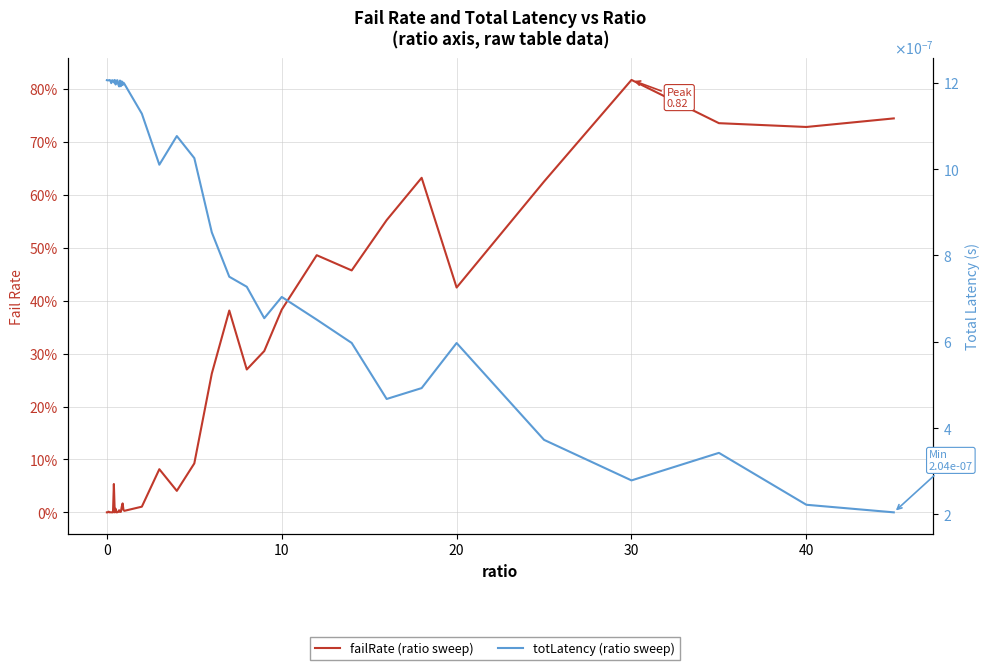

In totLatency, how many points are higher than both neighbors (excluding endpoints)?

11